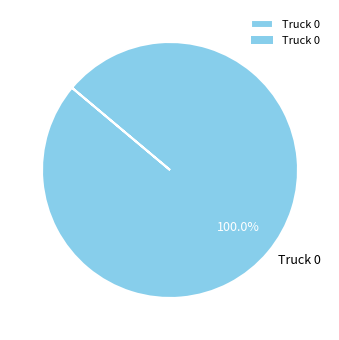

Rank the categories by value from lowest to highest.

Truck 0